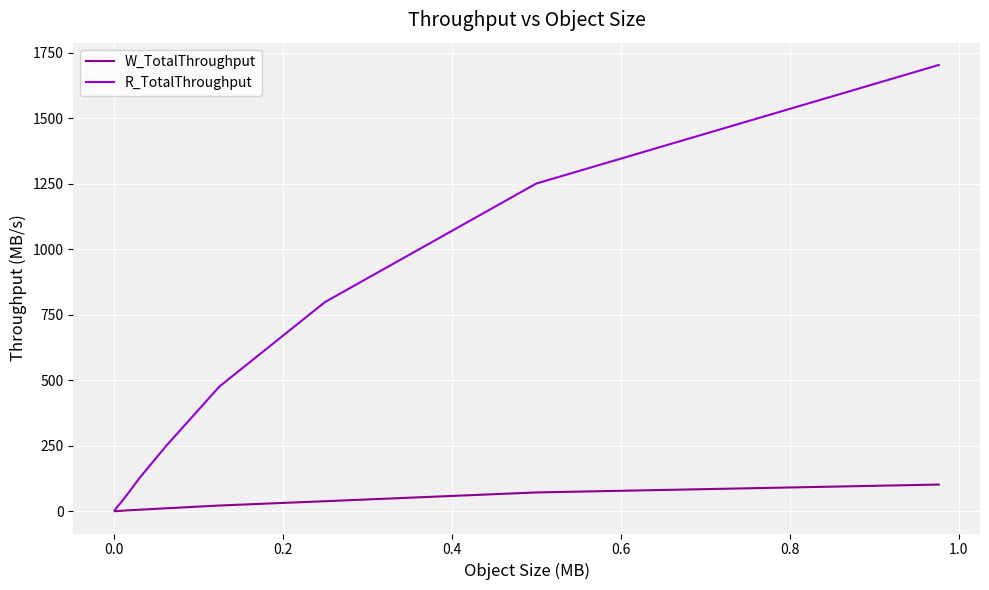

List the series in order of their overall mean, lowest first.

W_TotalThroughput, R_TotalThroughput